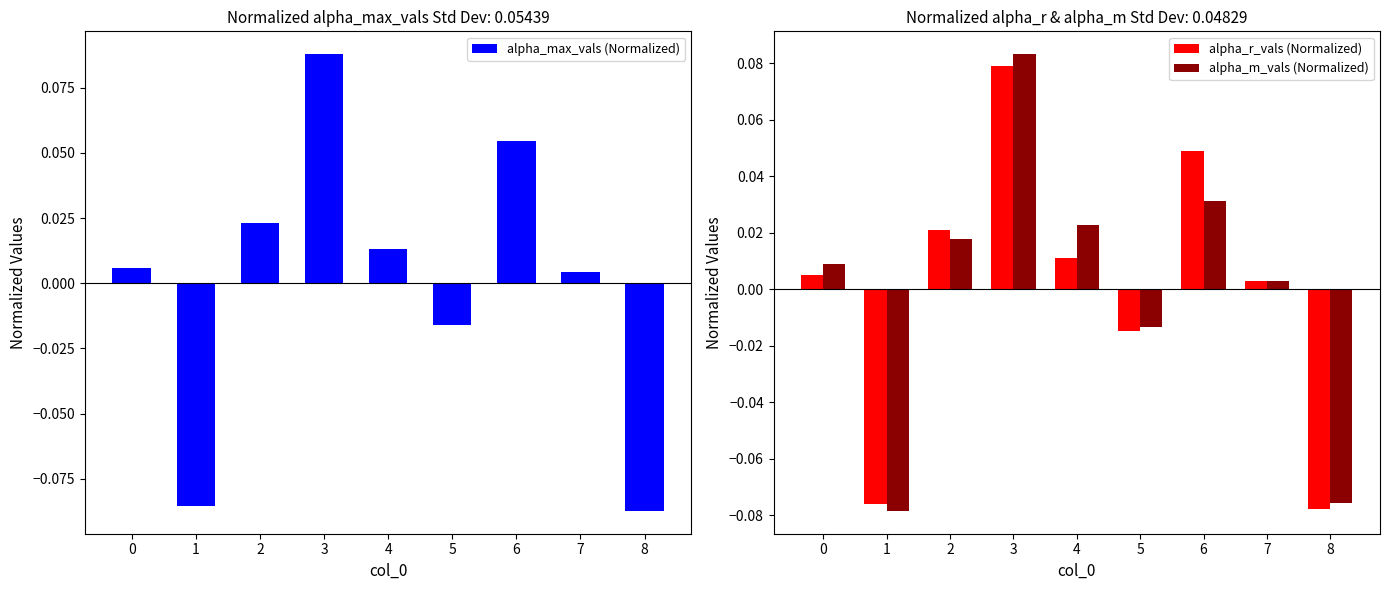

What is the minimum value shown in the chart?

-0.1